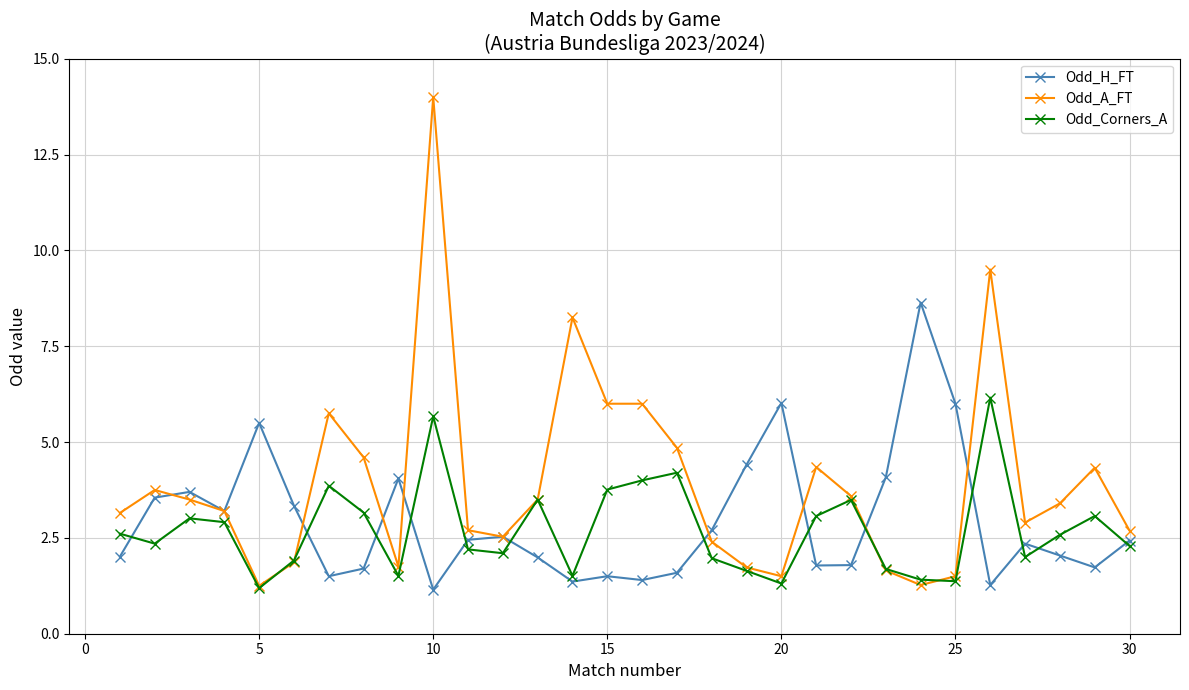

True or false: Odd_H_FT and Odd_A_FT intersect in this chart.

True